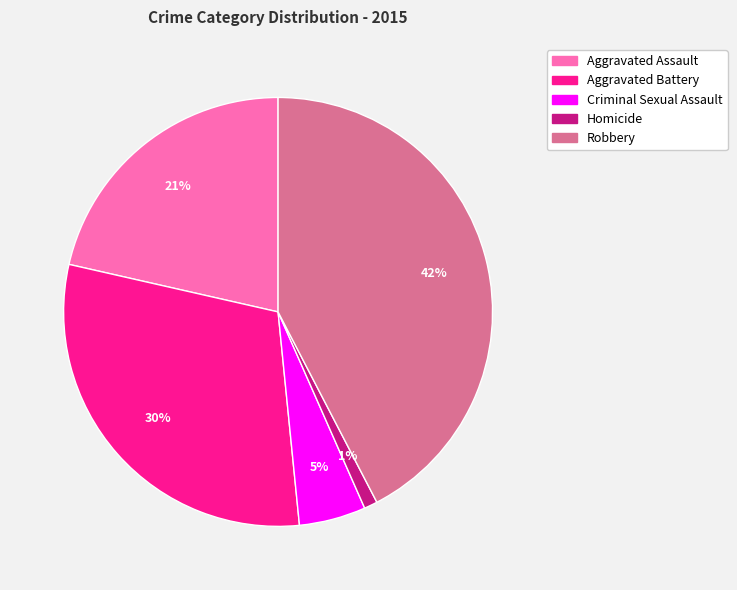

Which category has the smallest portion of the pie?

Homicide